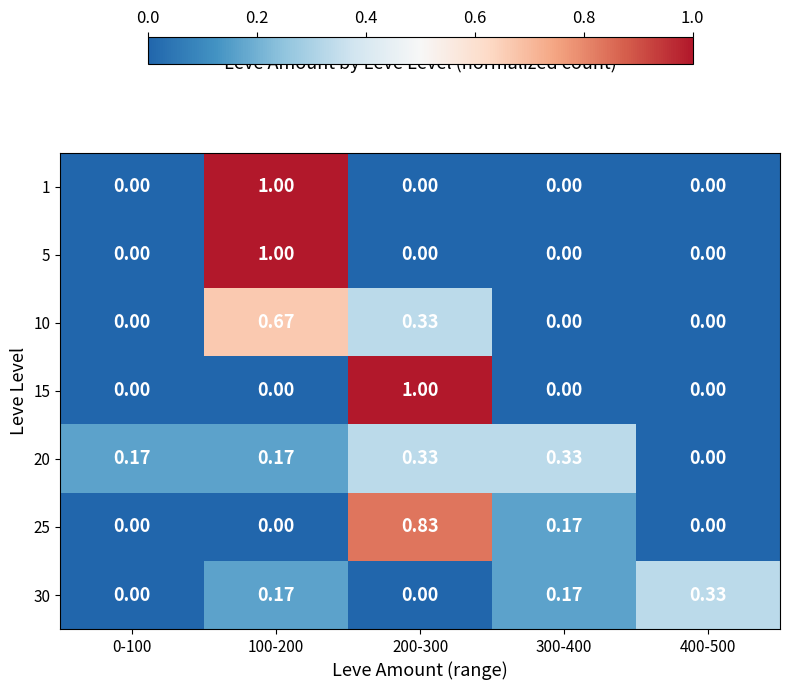

Is the value of 30 at 400-500 greater than the value of 25 at 0-100?

Yes